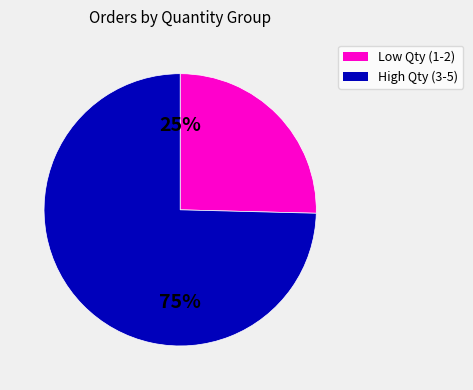

Is there any slice that represents more than half of the pie?

Yes